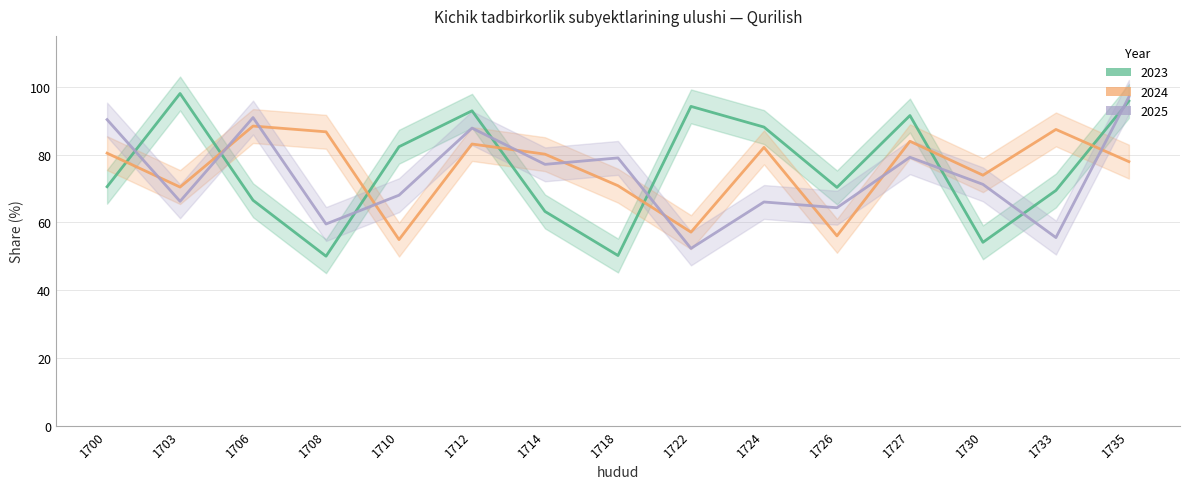

The 2023 series shows 26.6 at 1730. True or false?

False